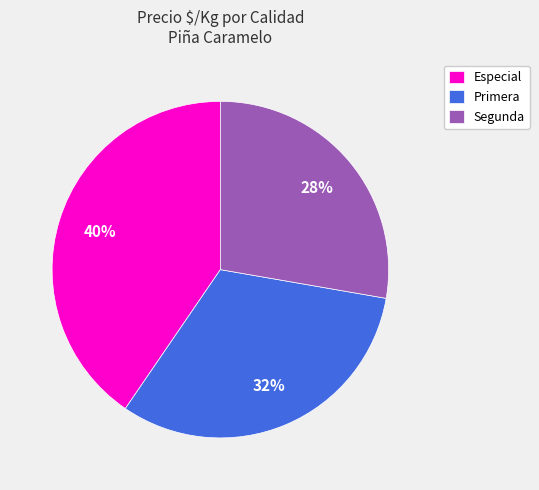

Count the number of slices in the pie.

3